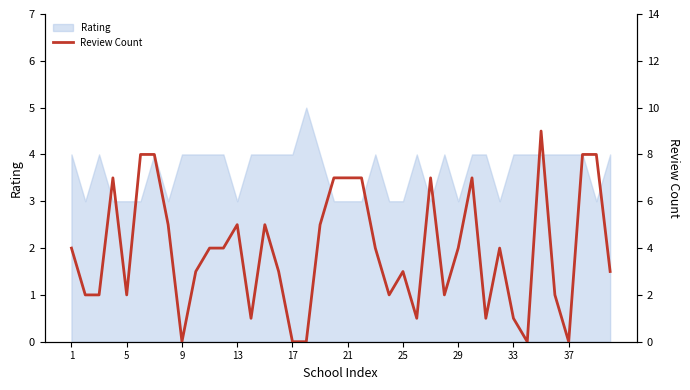

How many points are lower than both their immediate neighbors (excluding endpoints)?

9